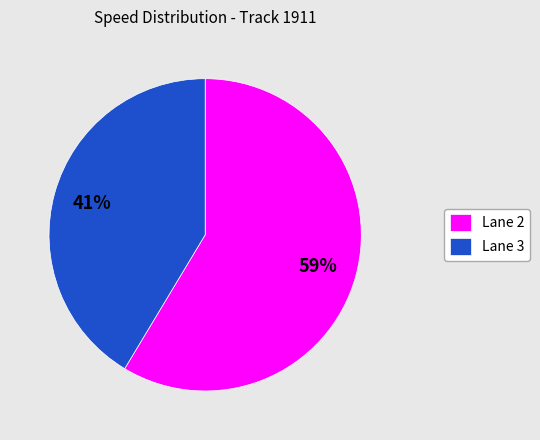

What percentage is the Lane 3 slice, to the nearest percent?

41%